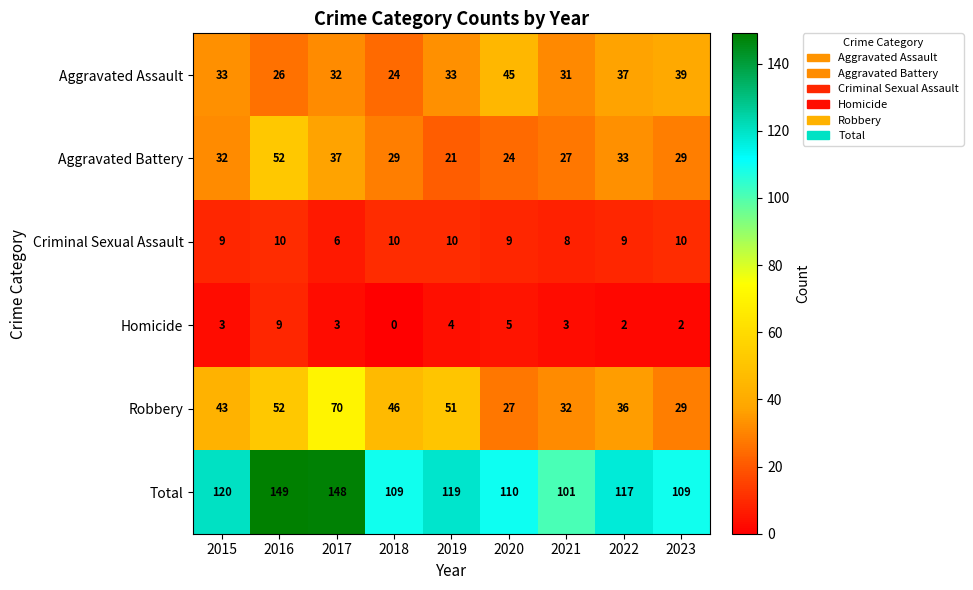

What is the average value of the Aggravated Battery series?

32